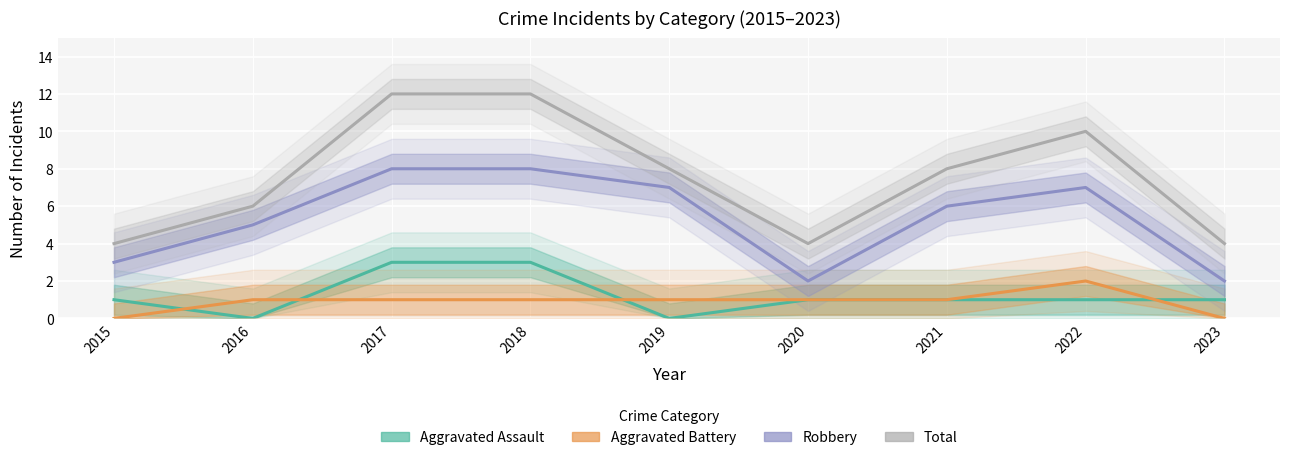

True or false: Aggravated Assault and Total cross at least once.

False